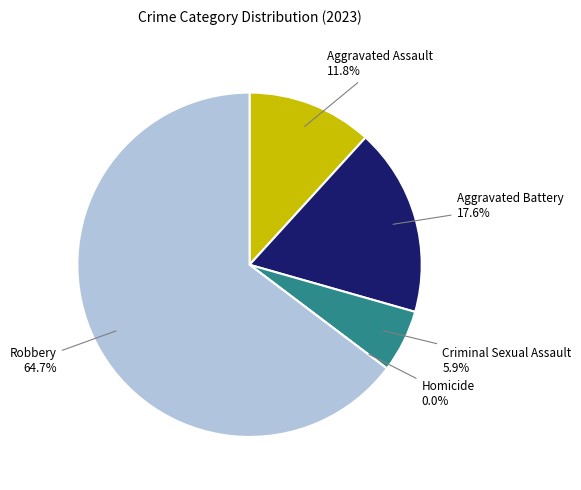

What is the largest slice in the pie chart?

Robbery